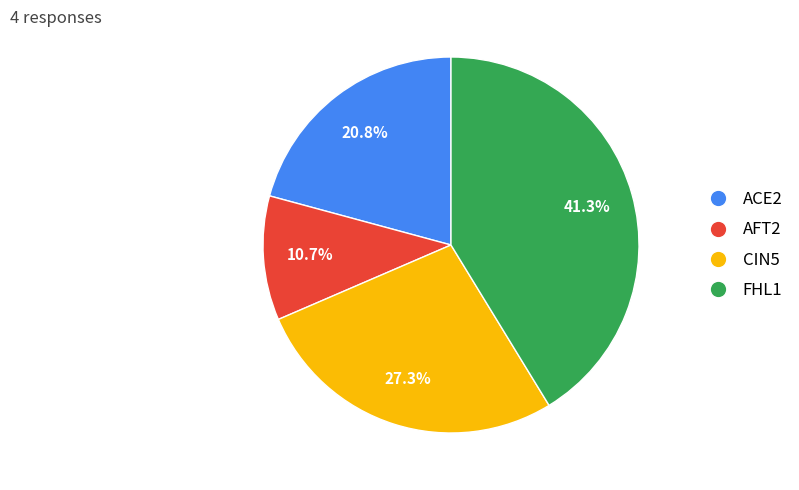

Which category has the biggest portion of the pie?

FHL1